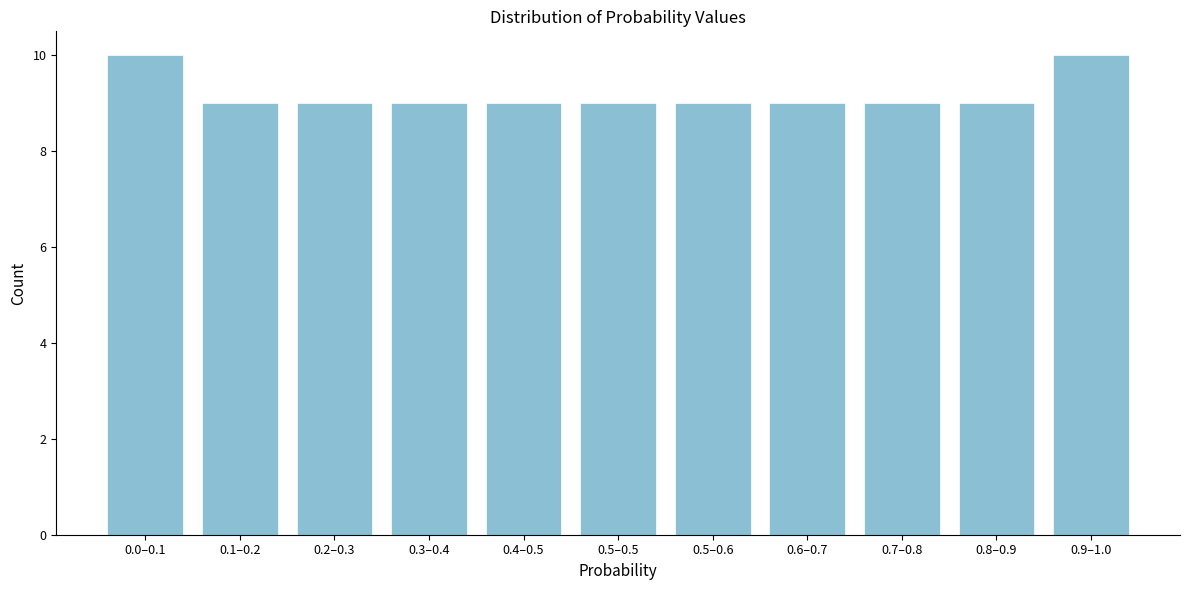

Reading left to right, list all the values displayed in this chart.

0.0–0.1=10	0.1–0.2=9	0.2–0.3=9	0.3–0.4=9	0.4–0.5=9	0.5–0.5=9	0.5–0.6=9	0.6–0.7=9	0.7–0.8=9	0.8–0.9=9	0.9–1.0=10